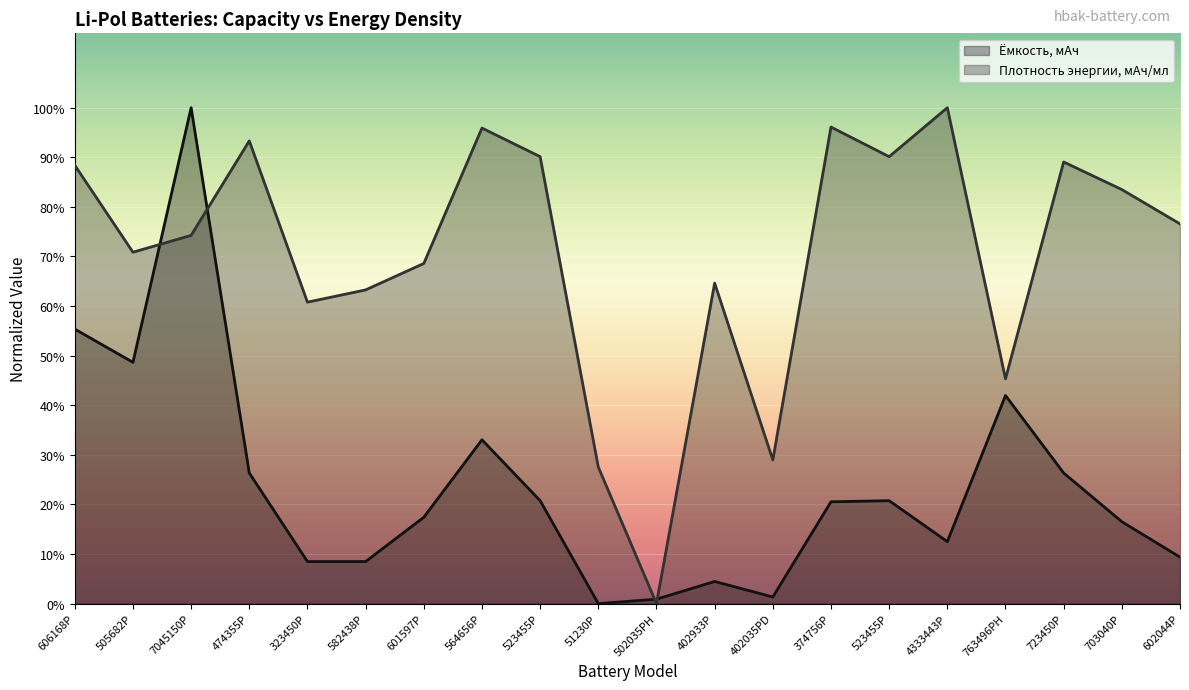

How many times do Плотность энергии, мАч/мл and Ёмкость, мАч cross each other?

4